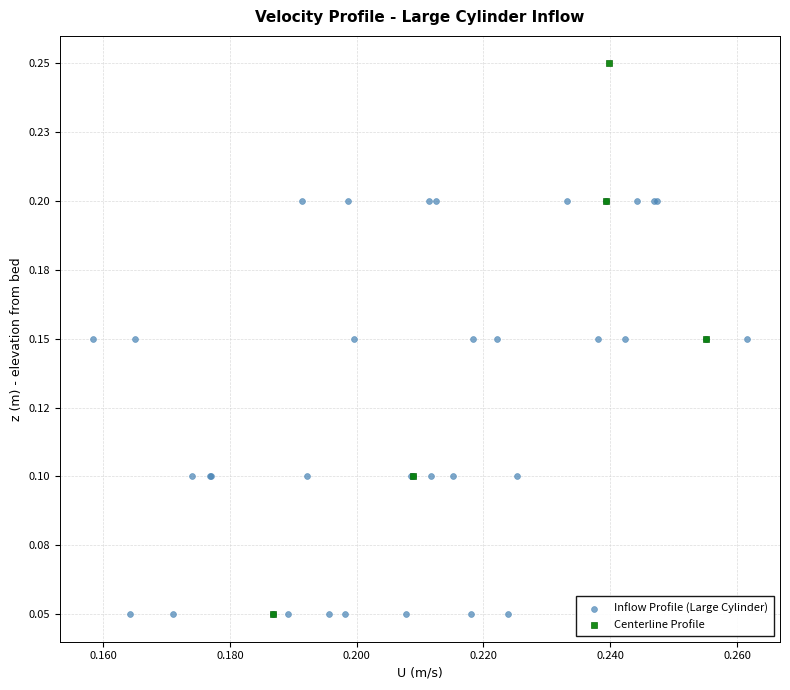

What are all the series names shown in the legend?

Inflow Profile (Large Cylinder), Centerline Profile